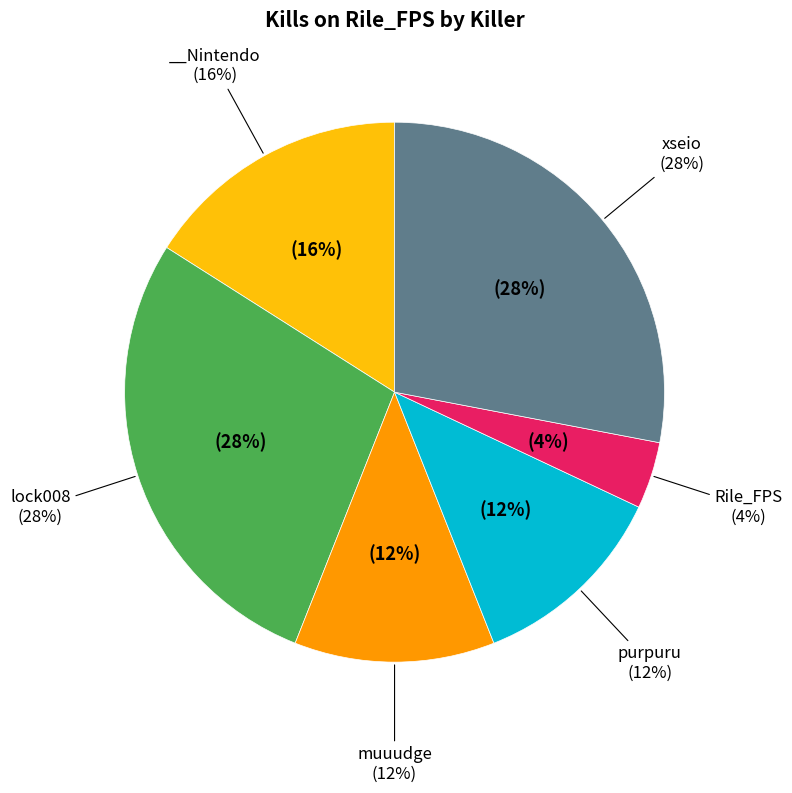

What is the ratio of the value at muuudge to the value at lock008?

0.4